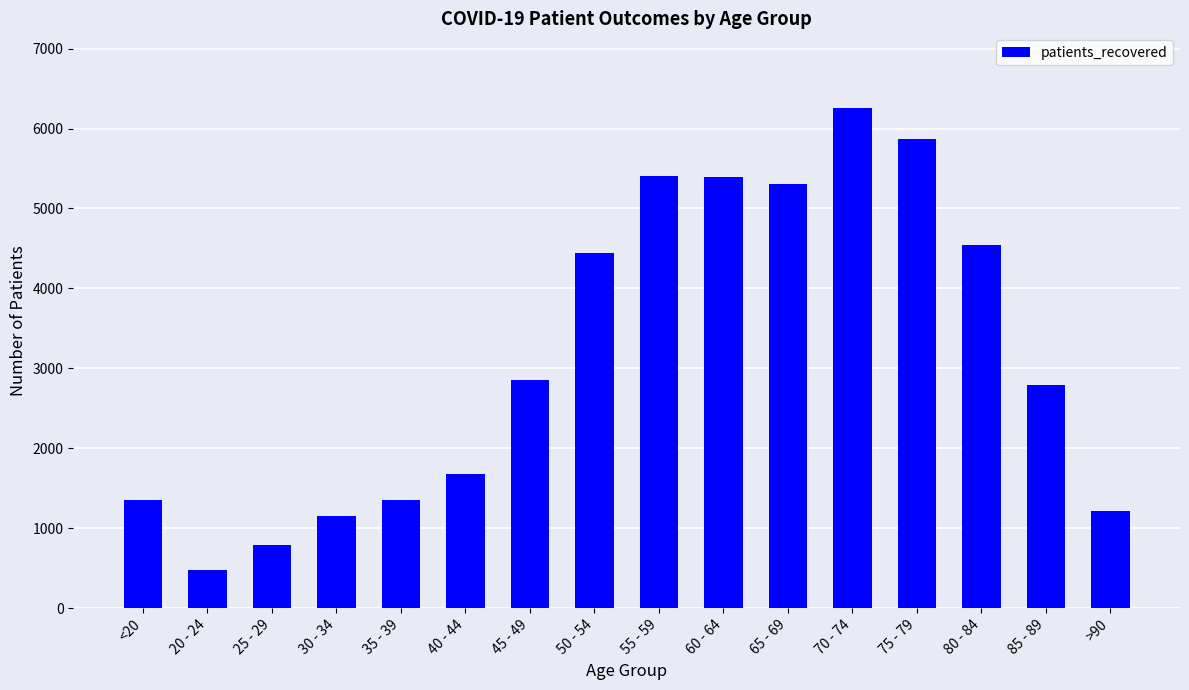

What is the minimum value shown in the chart?

483